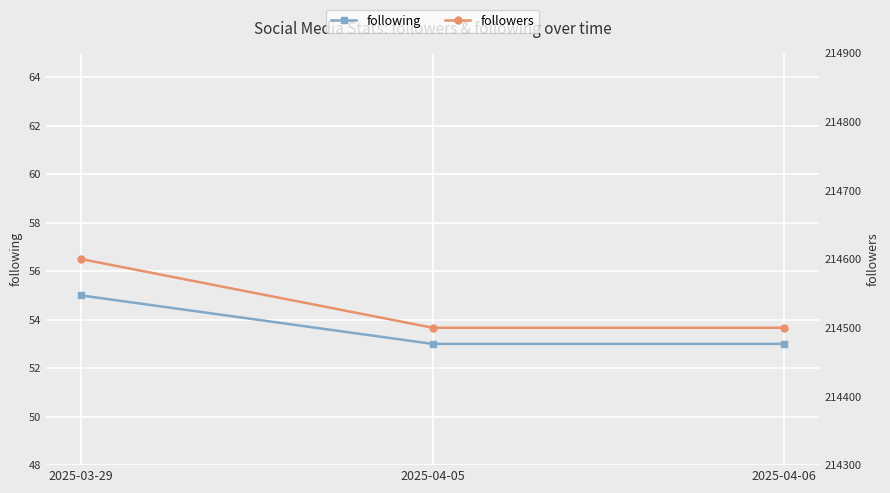

What is the difference between the followers values at 2025-03-29 and 2025-04-06?

100